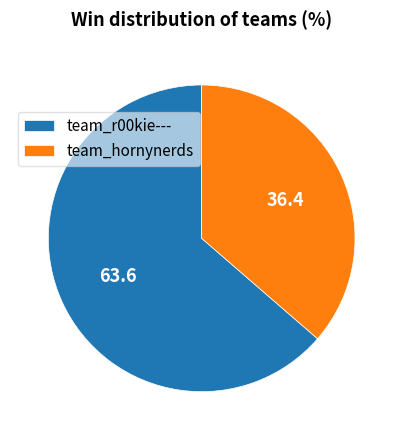

Does team_hornynerds account for over 50% of the chart?

No